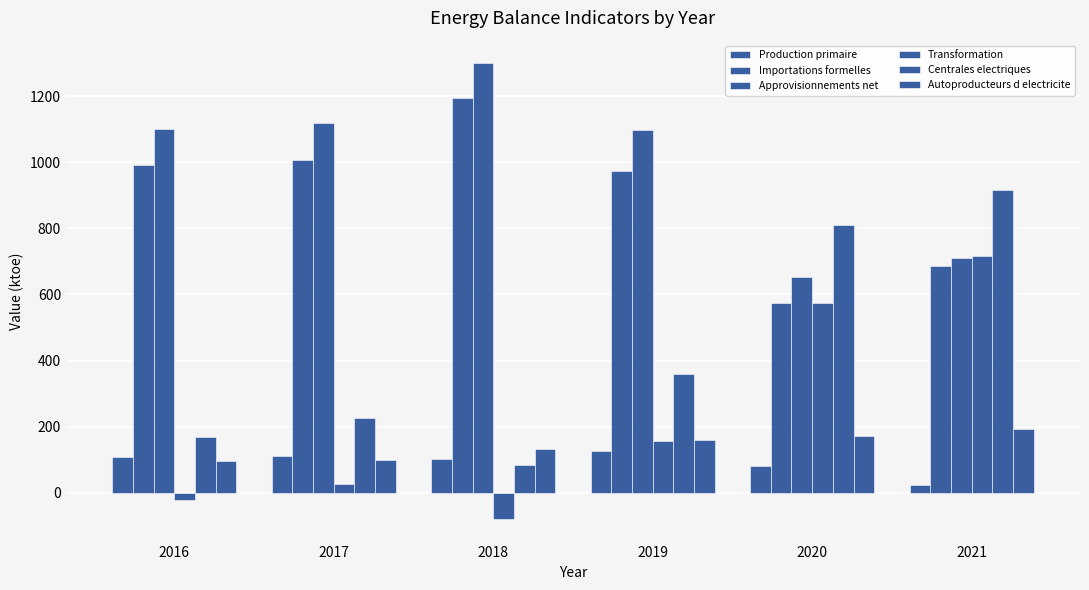

Where is Approvisionnements net nearest to the value 976?

2019